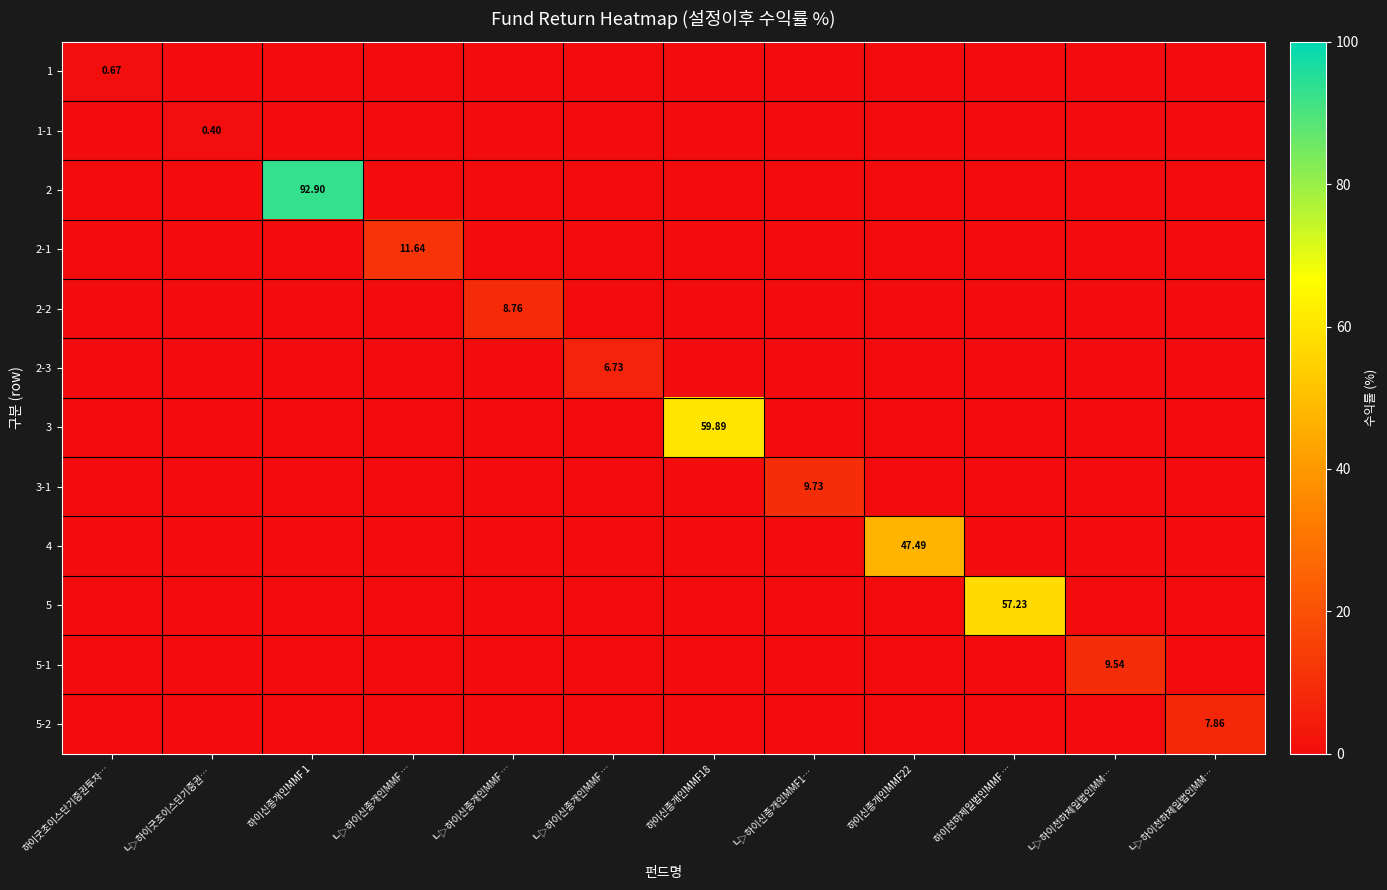

At which label is 1-1 closest to 0?

하이굿초이스단기증권투자…